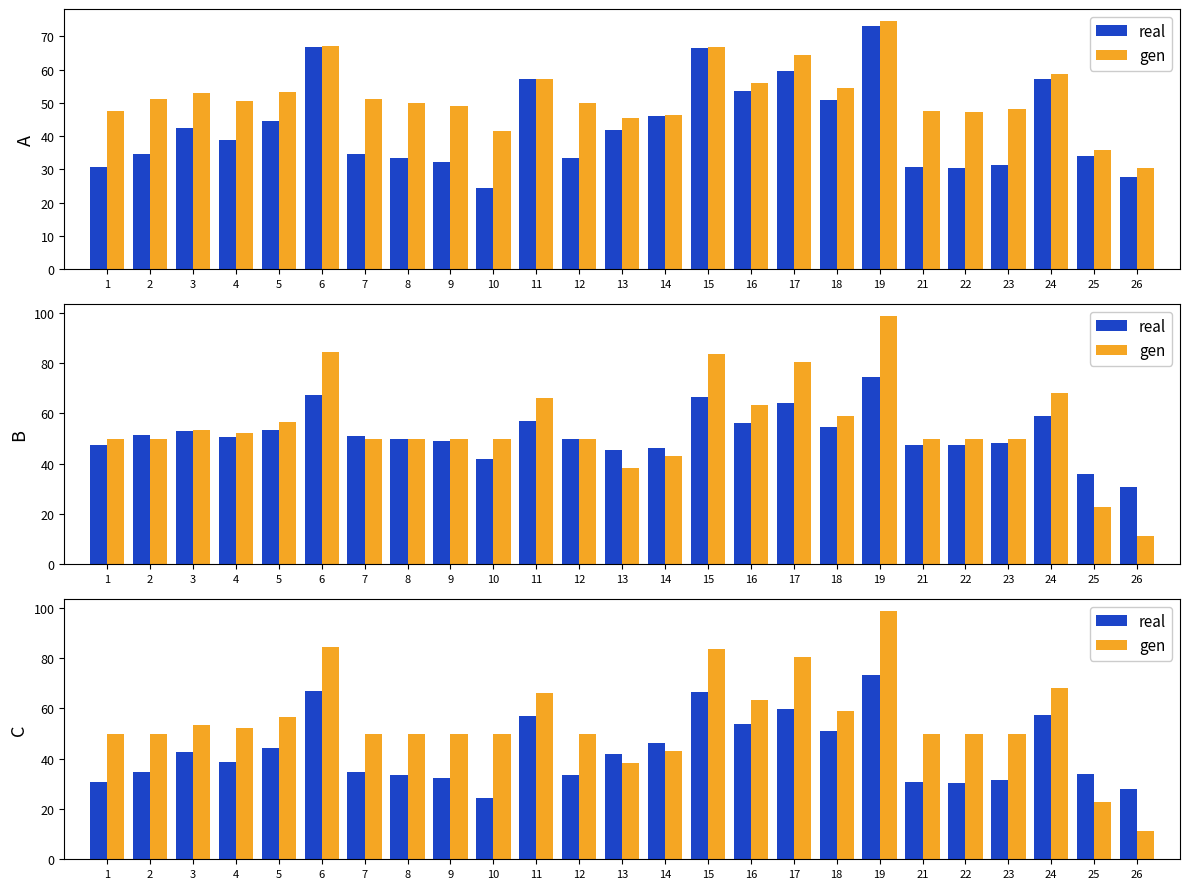

What is the maximum value for real?

73.1